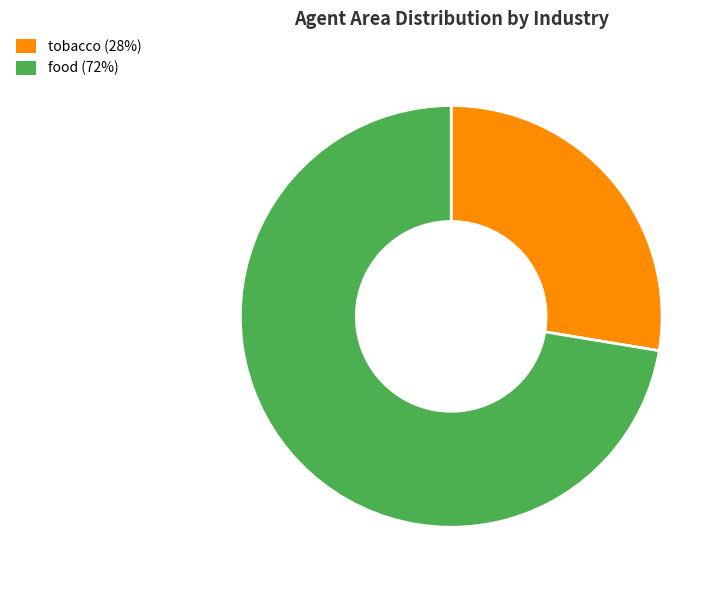

Between tobacco and food, which is larger?

food